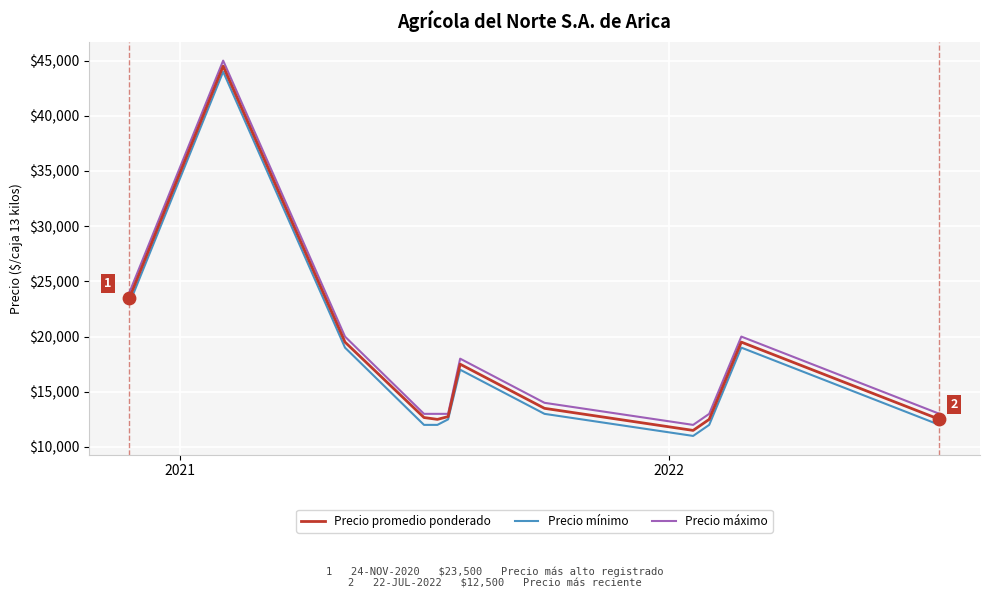

What is the greatest value displayed?

45000